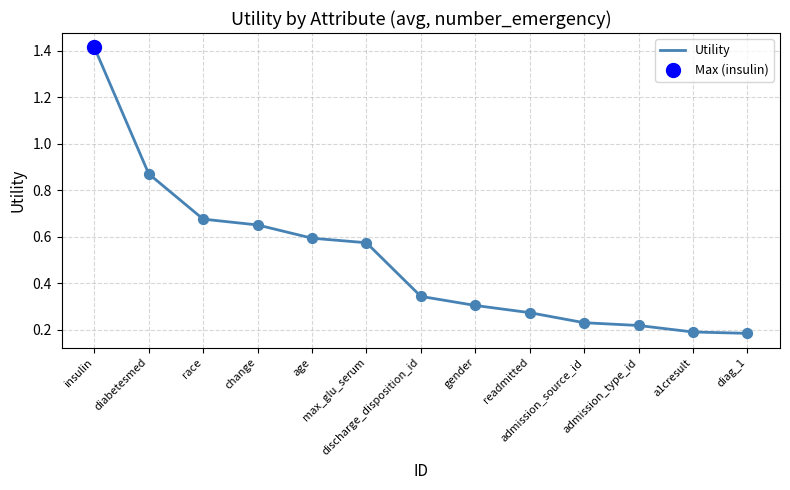

Between readmitted and admission_type_id, which is larger?

readmitted